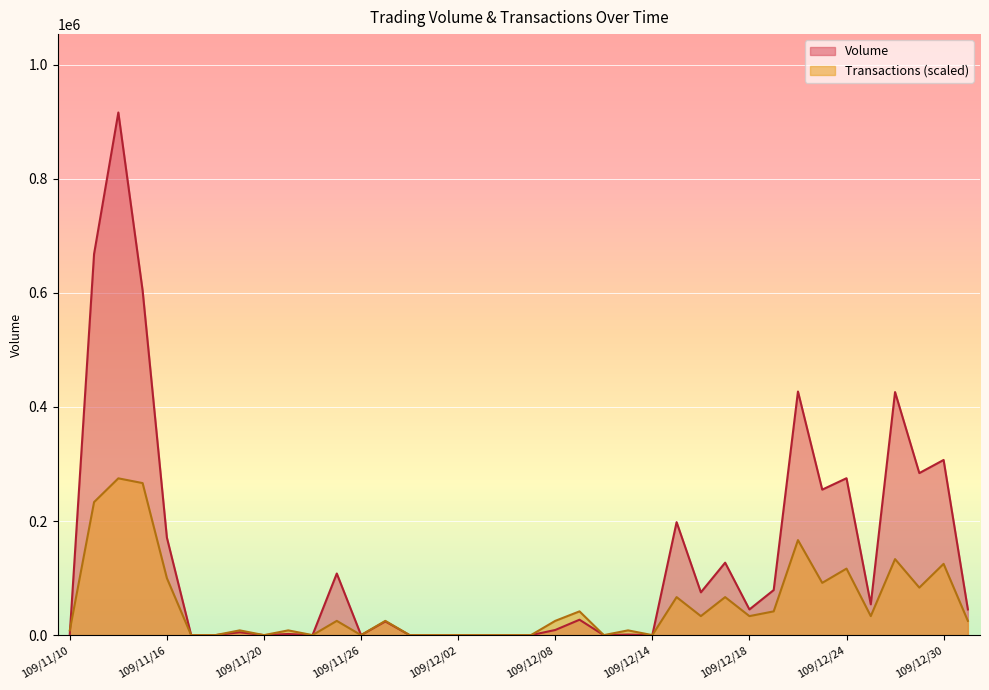

True or false: Volume has more than 2 interior local peaks.

True